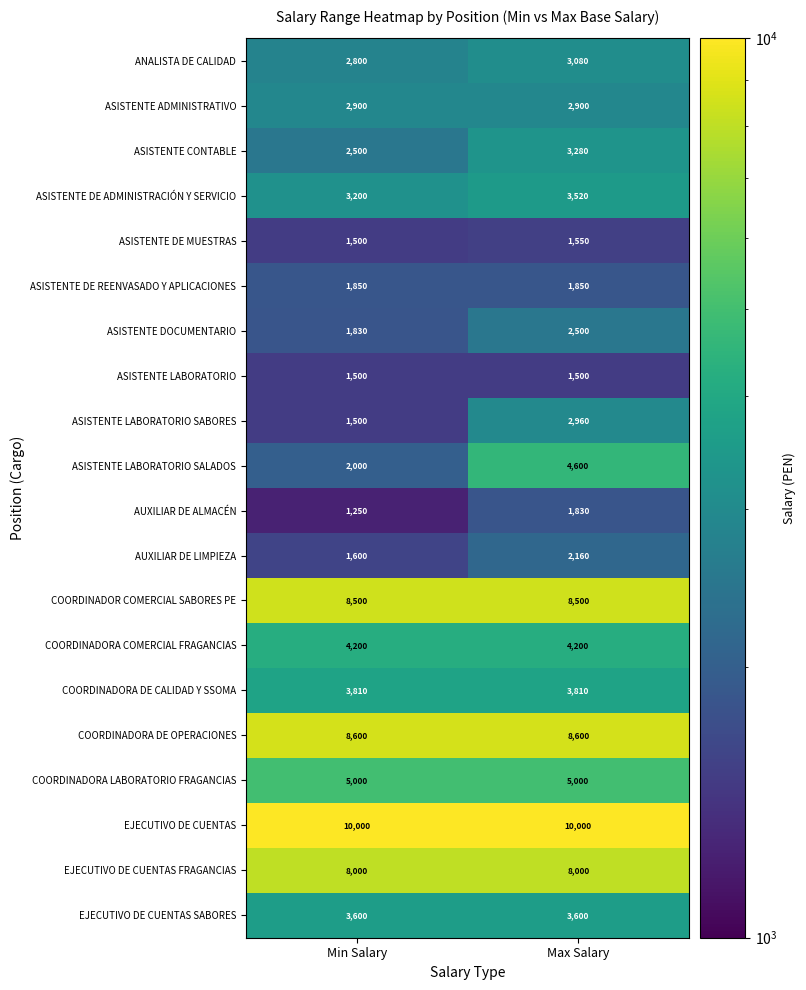

Rank the series at Max Salary from highest to lowest value.

EJECUTIVO DE CUENTAS, COORDINADORA DE OPERACIONES, COORDINADOR COMERCIAL SABORES PE, EJECUTIVO DE CUENTAS FRAGANCIAS, COORDINADORA LABORATORIO FRAGANCIAS, ASISTENTE LABORATORIO SALADOS, COORDINADORA COMERCIAL FRAGANCIAS, COORDINADORA DE CALIDAD Y SSOMA, EJECUTIVO DE CUENTAS SABORES, ASISTENTE DE ADMINISTRACIÓN Y SERVICIO, ASISTENTE CONTABLE, ANALISTA DE CALIDAD, ASISTENTE LABORATORIO SABORES, ASISTENTE ADMINISTRATIVO, ASISTENTE DOCUMENTARIO, AUXILIAR DE LIMPIEZA, ASISTENTE DE REENVASADO Y APLICACIONES, AUXILIAR DE ALMACÉN, ASISTENTE DE MUESTRAS, ASISTENTE LABORATORIO